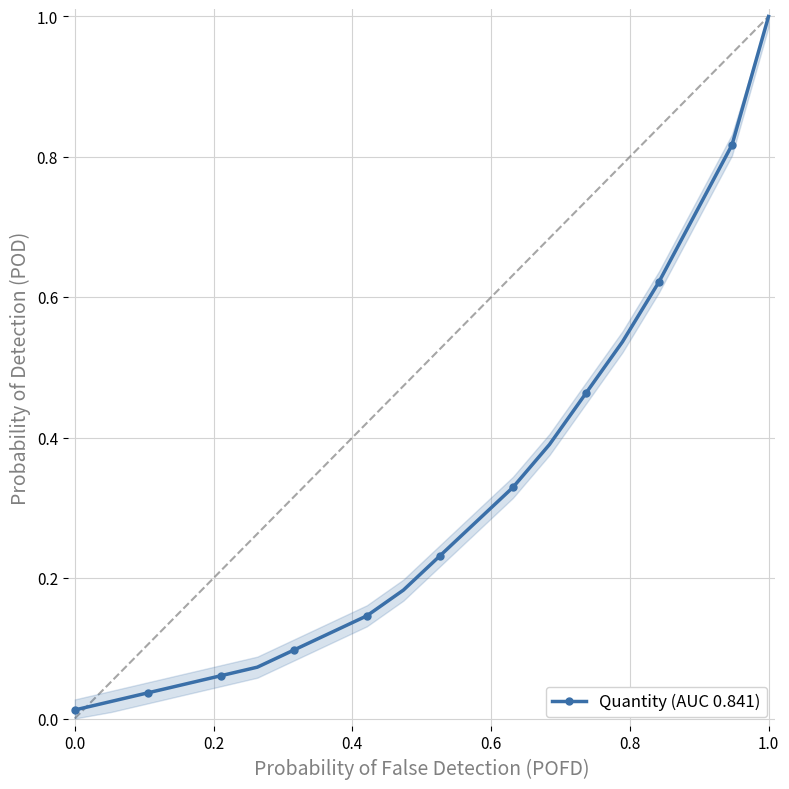

What is the difference between the maximum and minimum values?

1.0